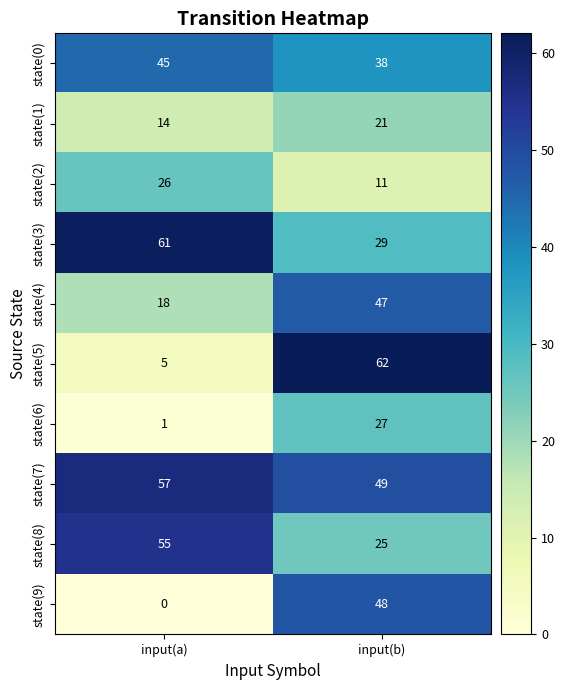

Is it true that state(7) equals 83 at input(b)?

False